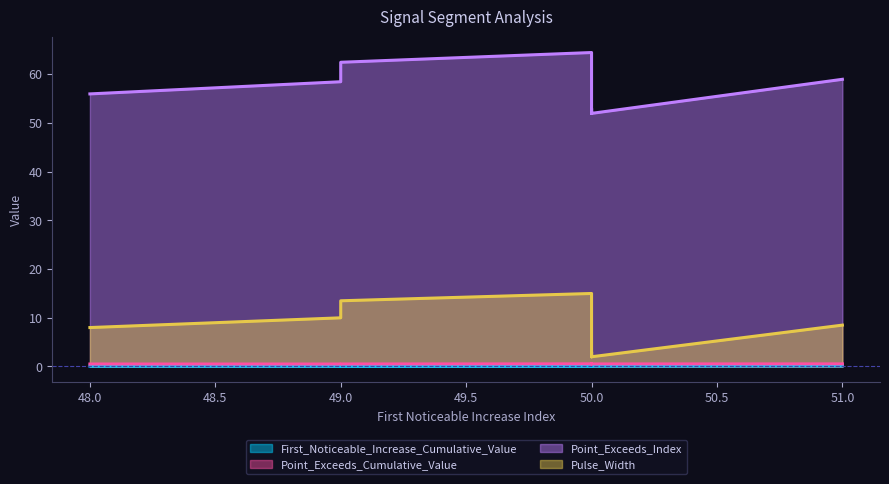

What is the spread (max minus min) of values at 48?

55.9